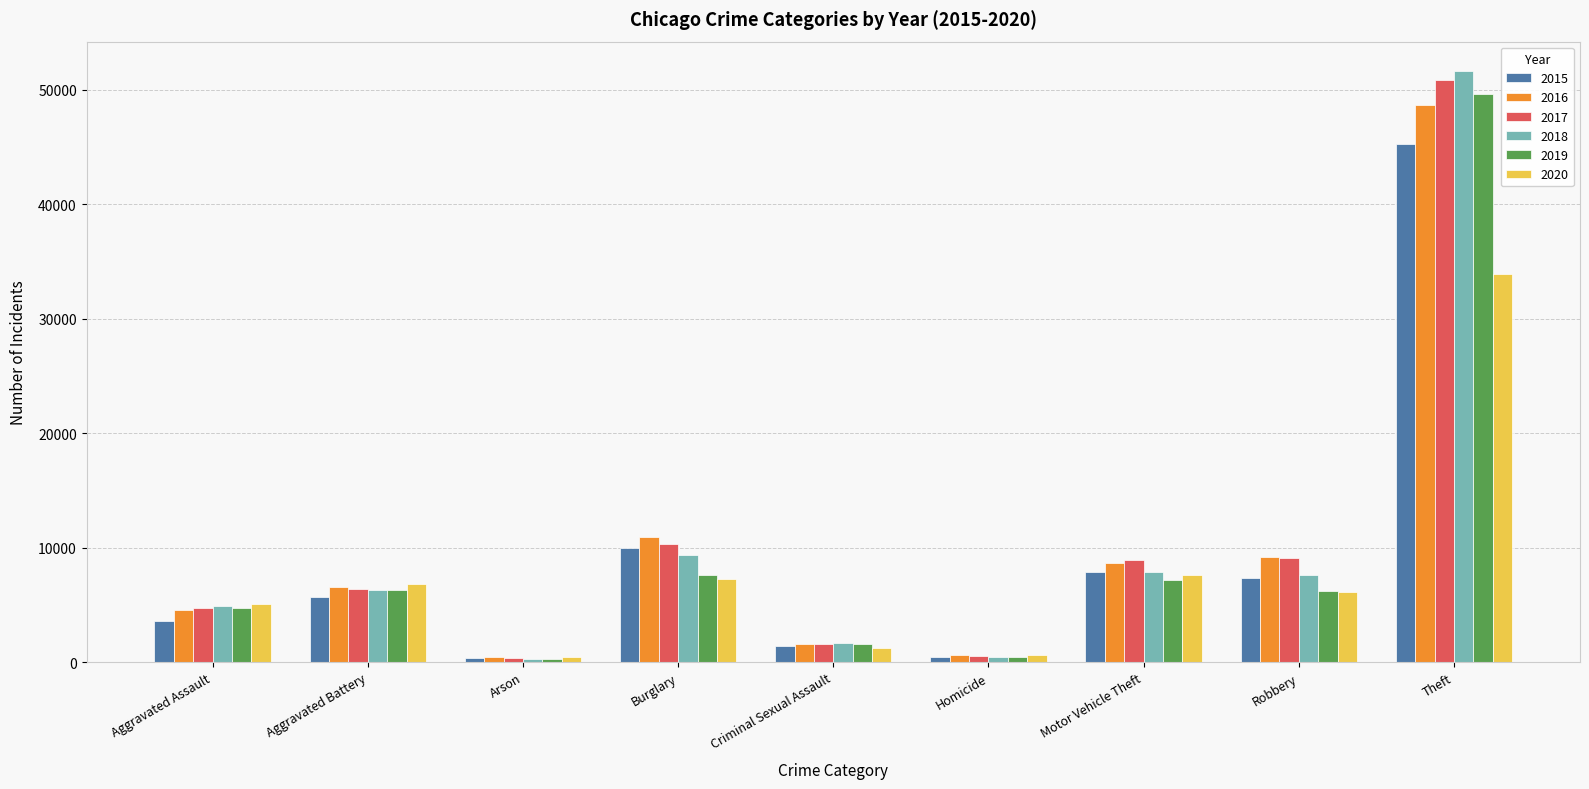

Are the bars horizontal?

No